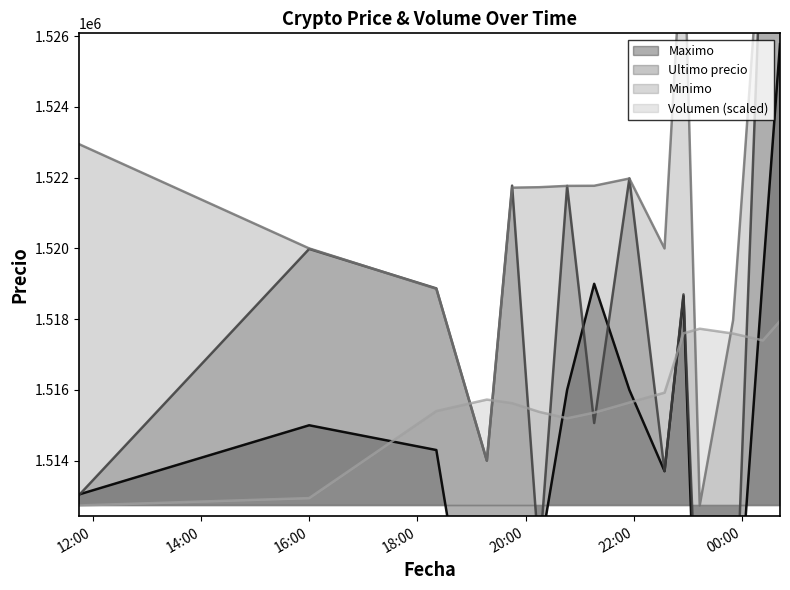

What is the value of the Volumen point at the 12th from the left?

1517729.7